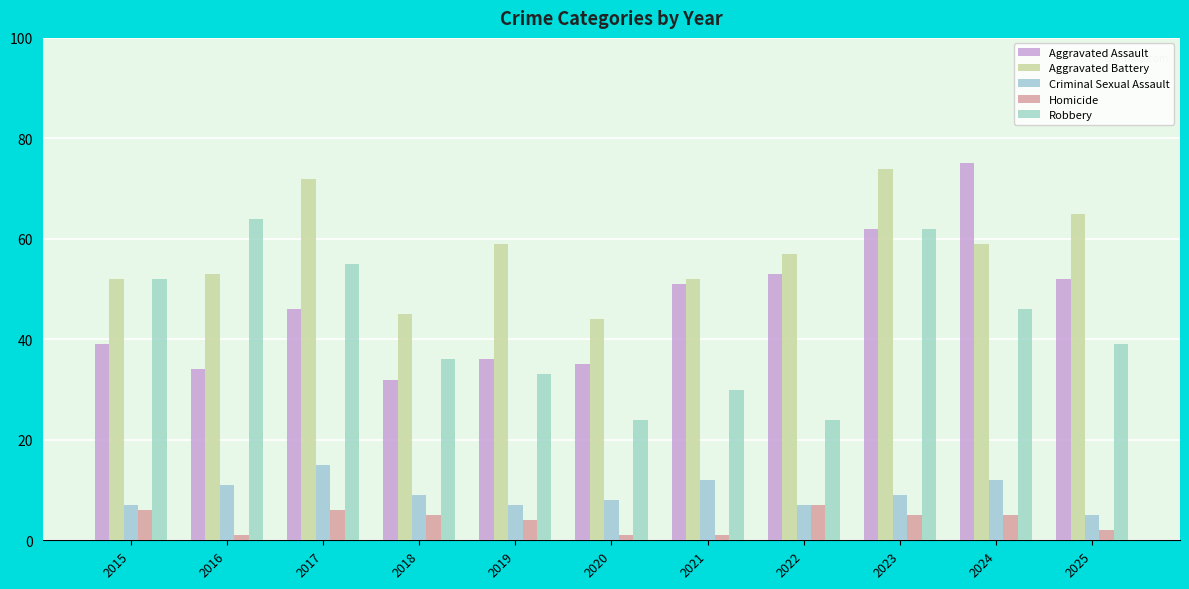

List the labels in order of Aggravated Assault value, largest first.

2024, 2023, 2022, 2025, 2021, 2017, 2015, 2019, 2020, 2016, 2018